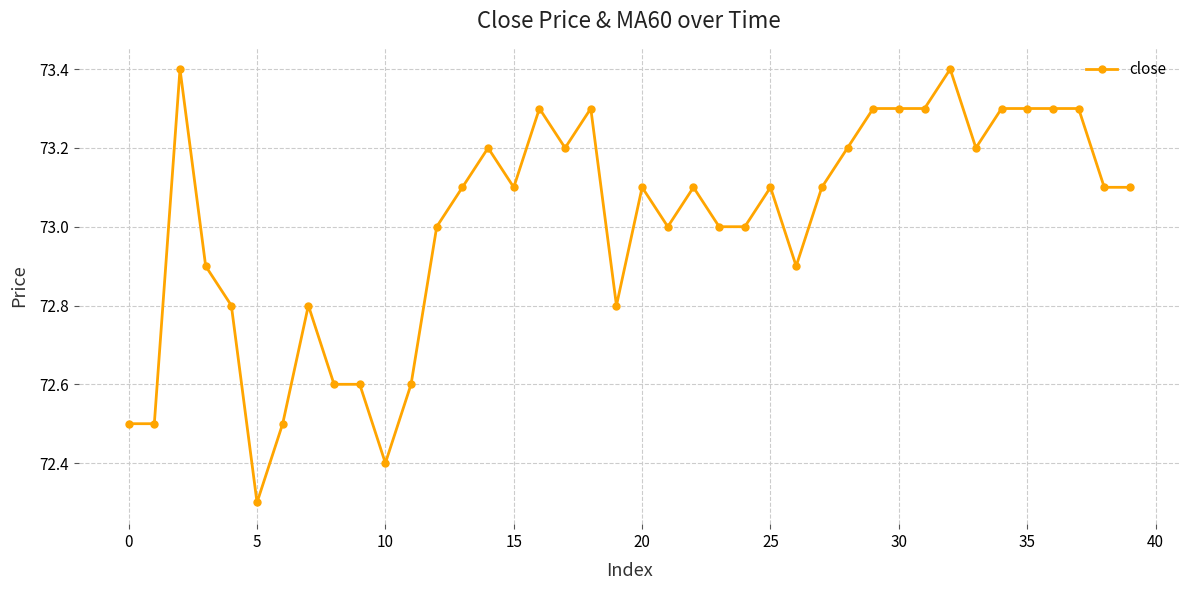

True or false: the data has more than 2 interior local peaks.

True